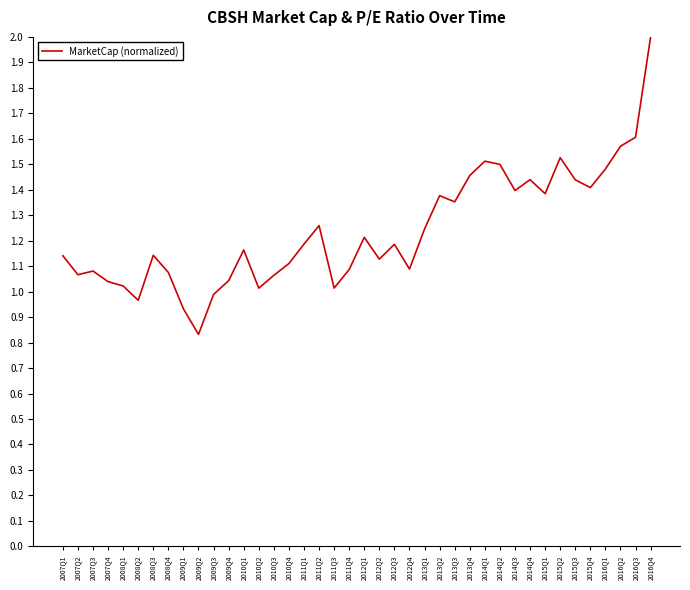

The value at 2008Q3 is 0.6. True or false?

False